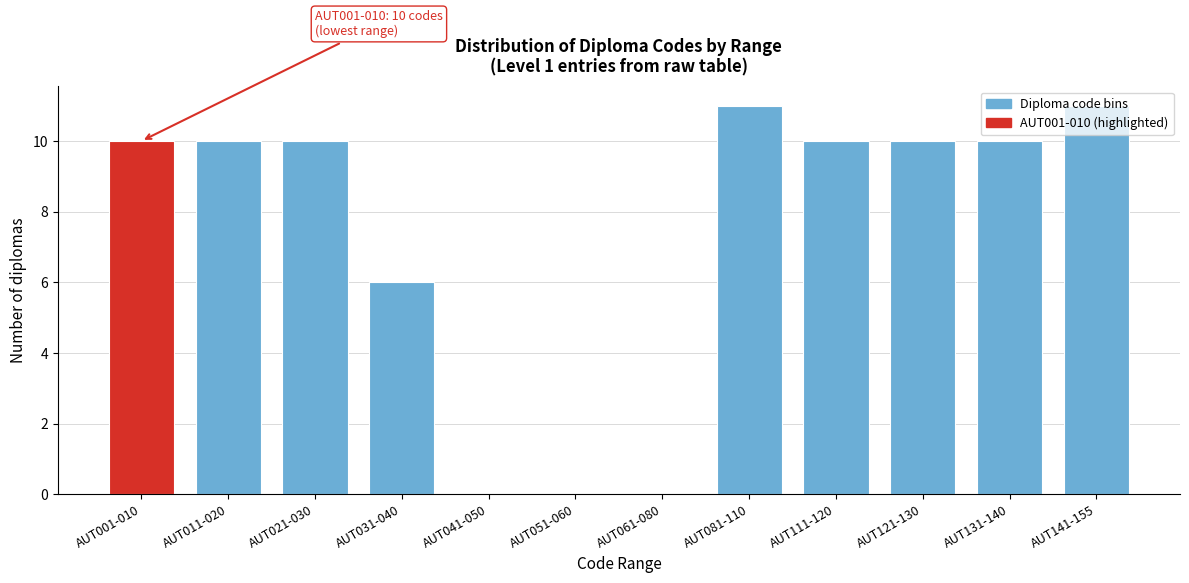

What is the greatest value displayed?

11